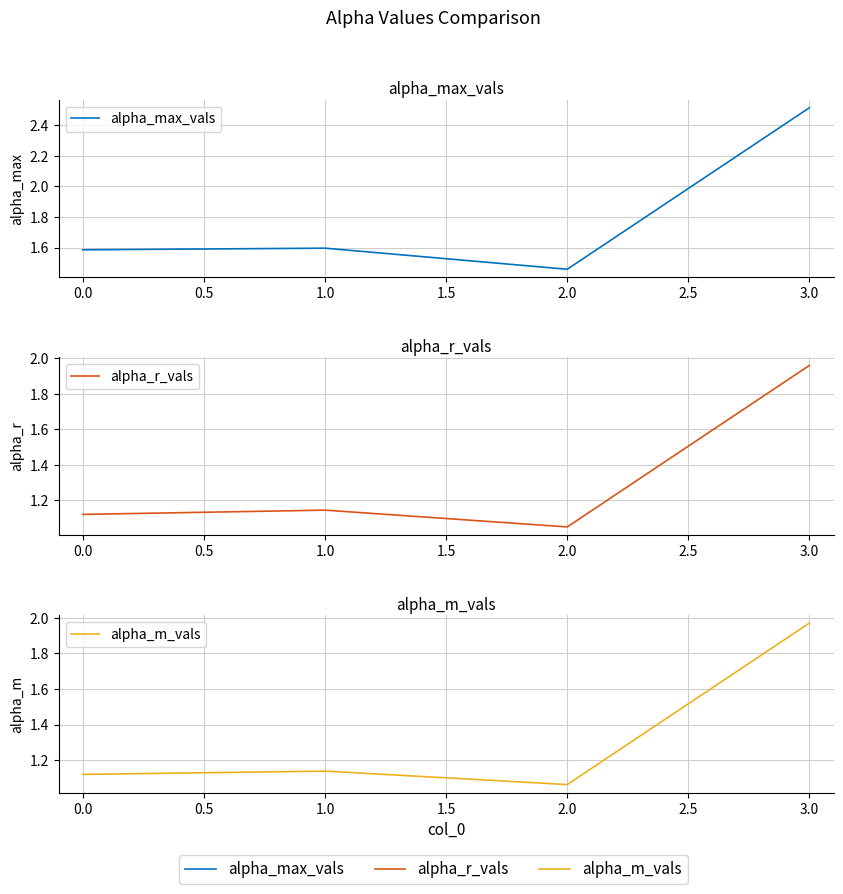

True or false: alpha_max_vals and alpha_r_vals intersect in this chart.

False